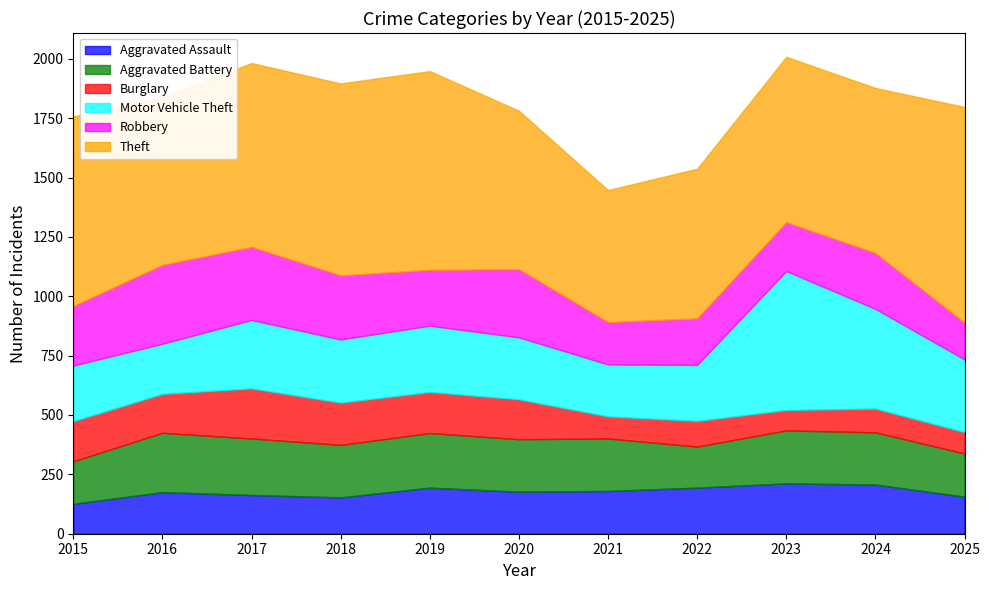

What is the value of the Theft point at the 2nd from the left?

707